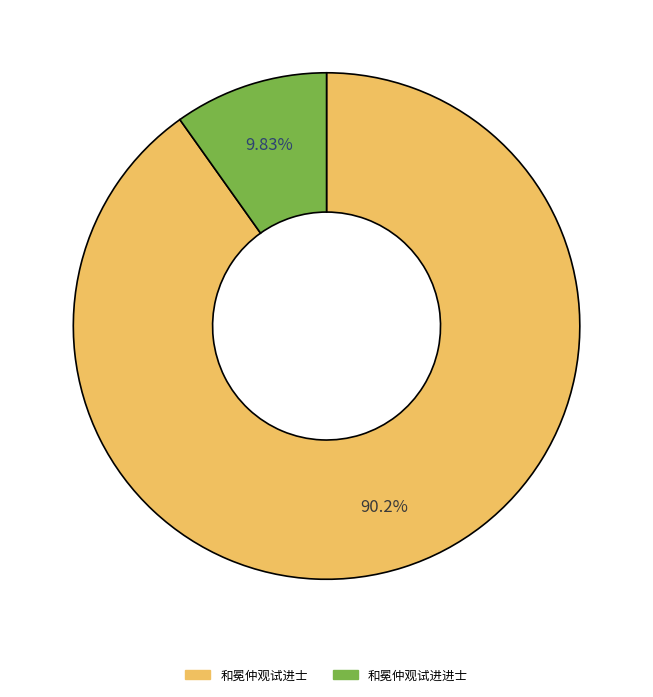

To the nearest percent, what percentage of the pie is 和冕仲观试进士?

90%